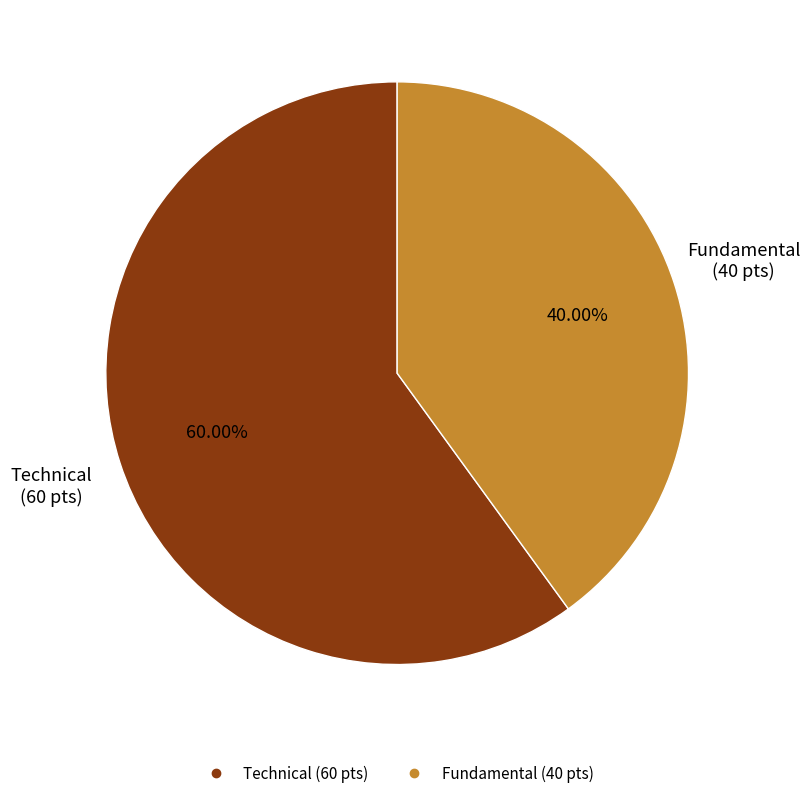

To the nearest percent, what is the combined percentage of Technical and Fundamental?

100%